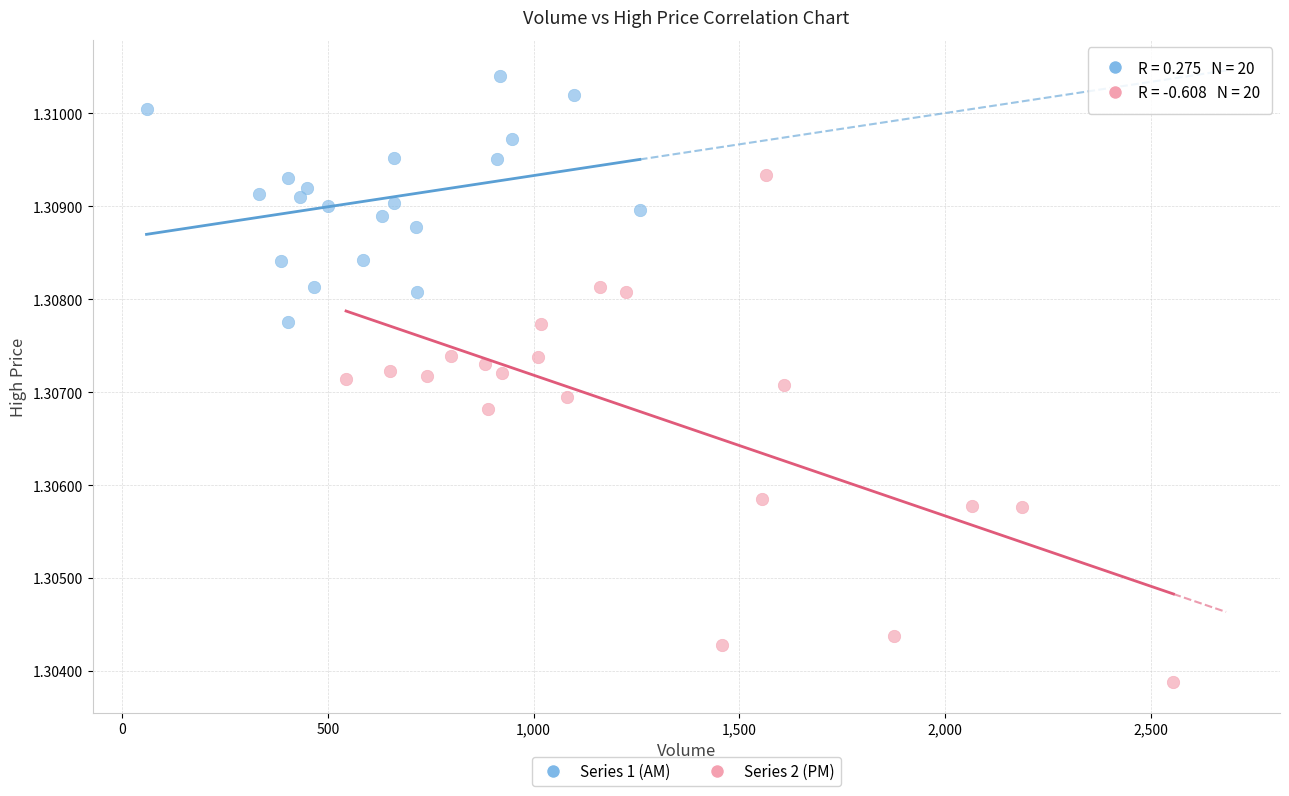

Which series reaches the maximum Y coordinate?

Series 1 (AM)